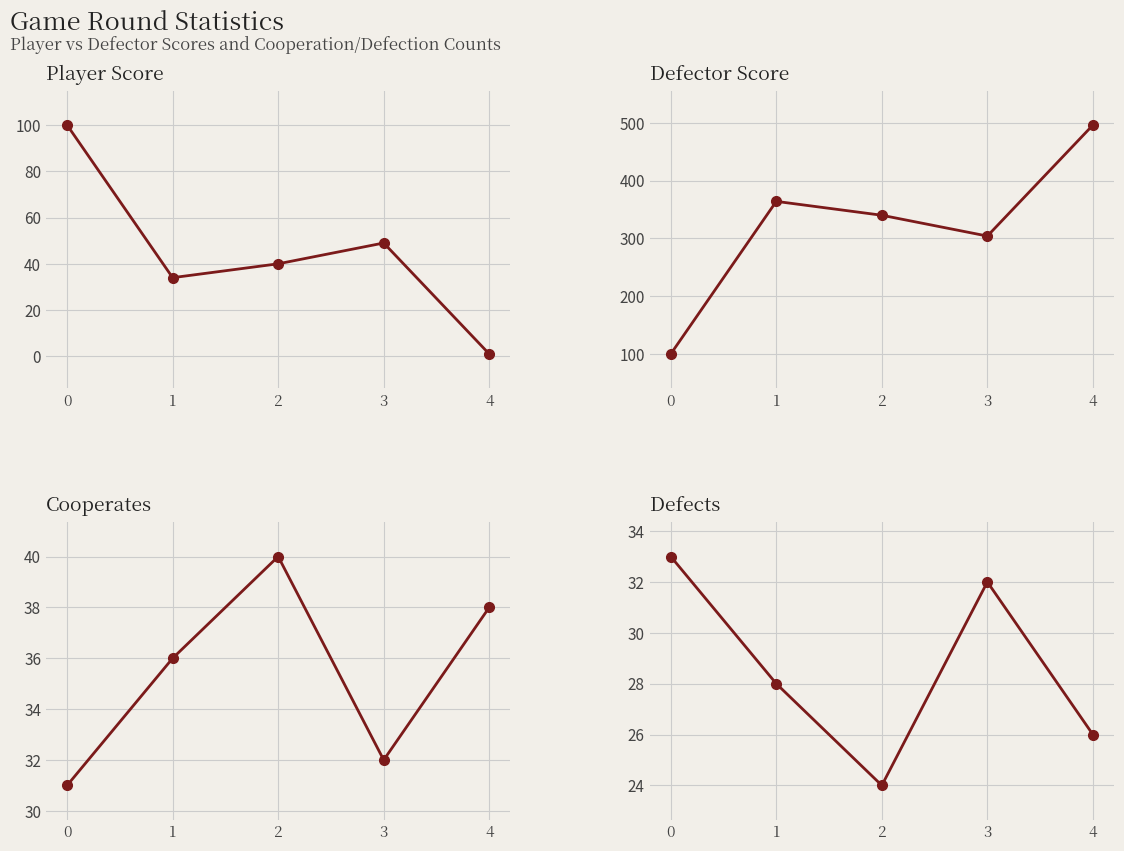

What is the difference between the maximum and minimum values in the Cooperates series?

9